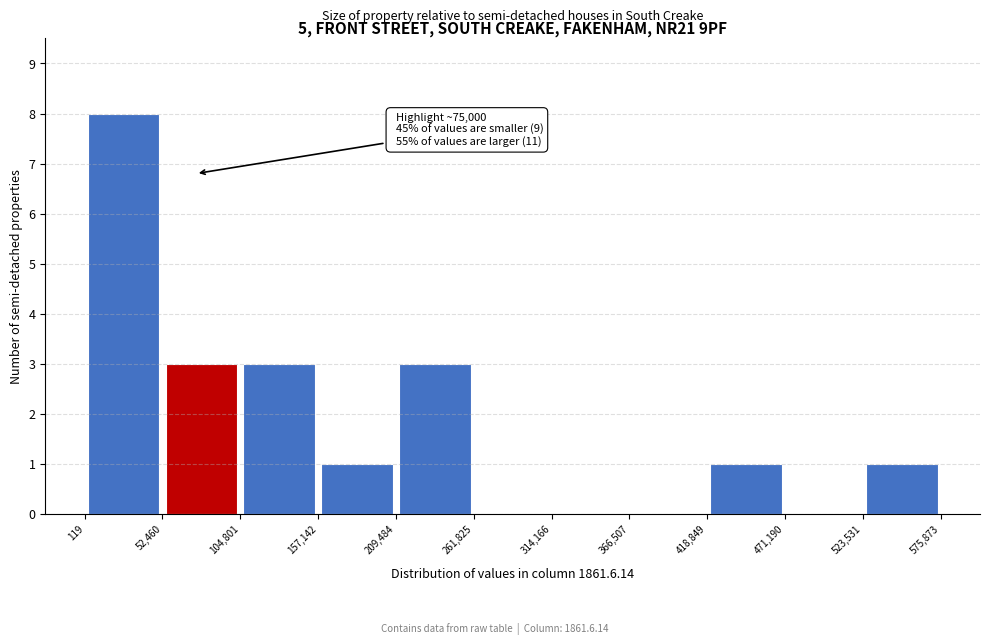

Over which range of the x-axis is the bar tallest?

119 to 52,460